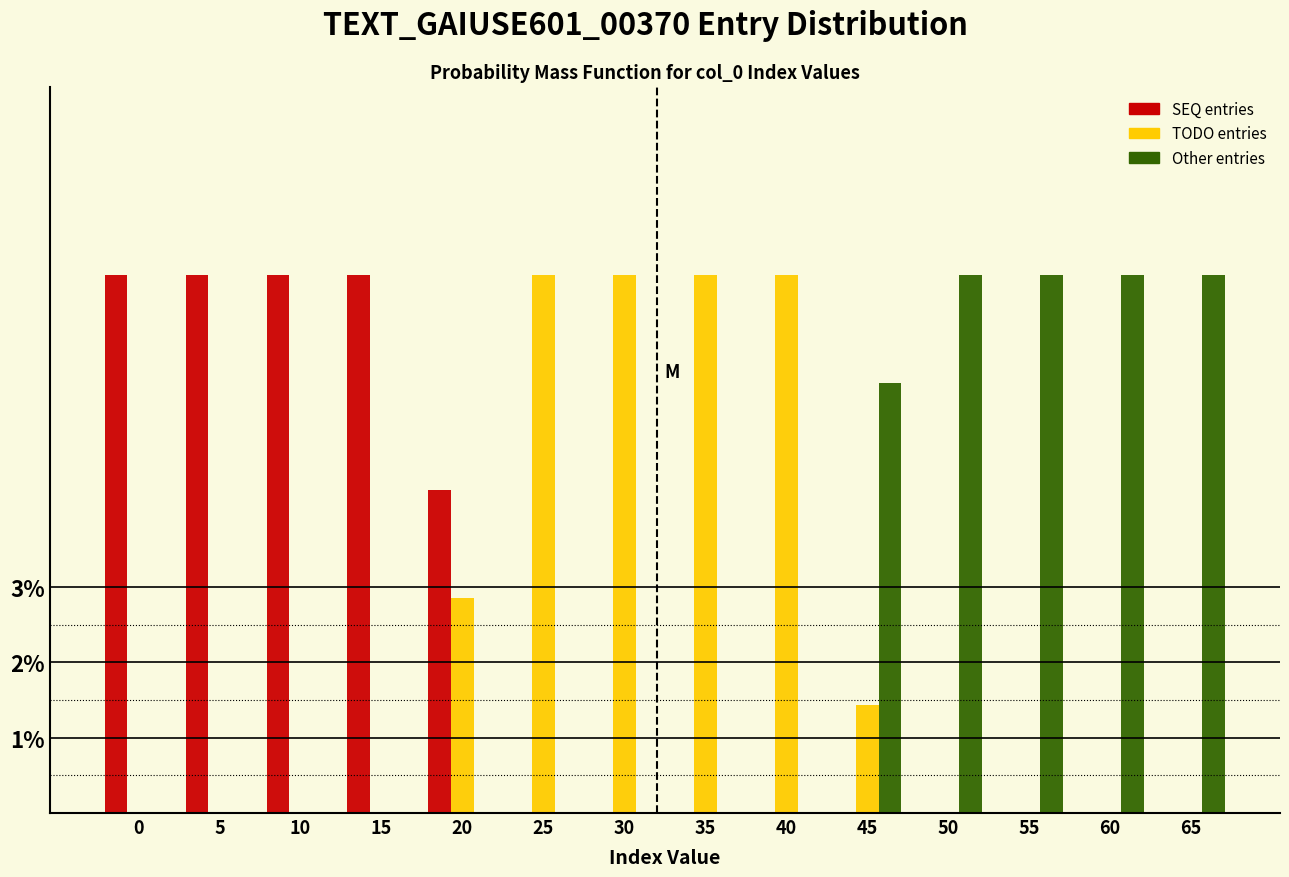

What is the total value across all series at 5?

7.1